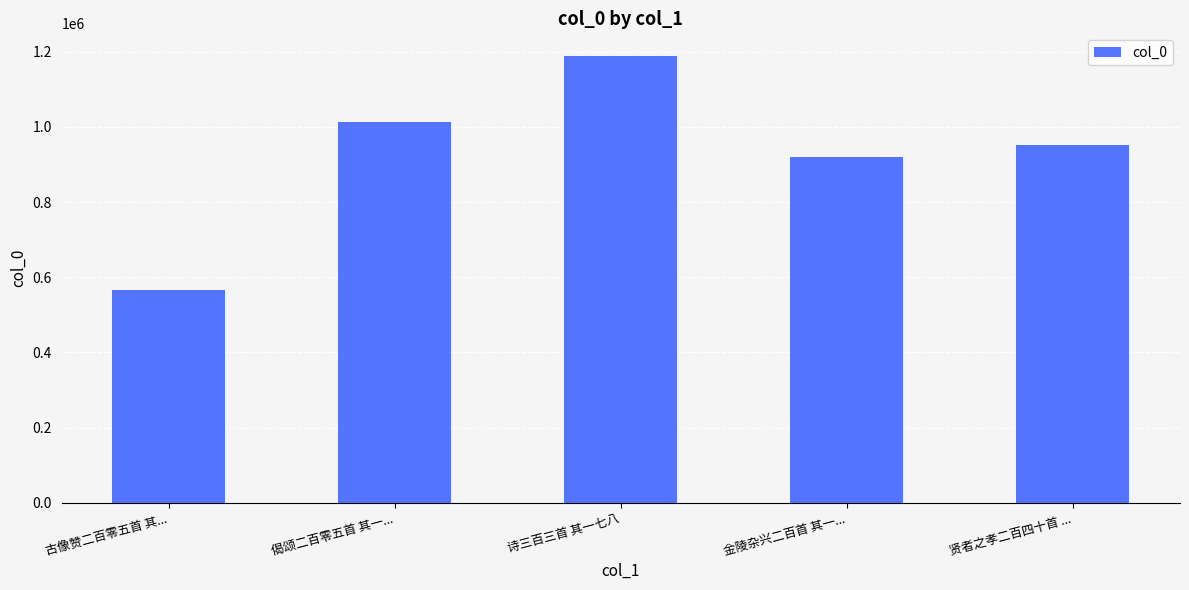

Rank the categories by value from lowest to highest.

古像赞二百零五首 其..., 金陵杂兴二百首 其一..., 贤者之孝二百四十首 ..., 偈颂二百零五首 其一..., 诗三百三首 其一七八